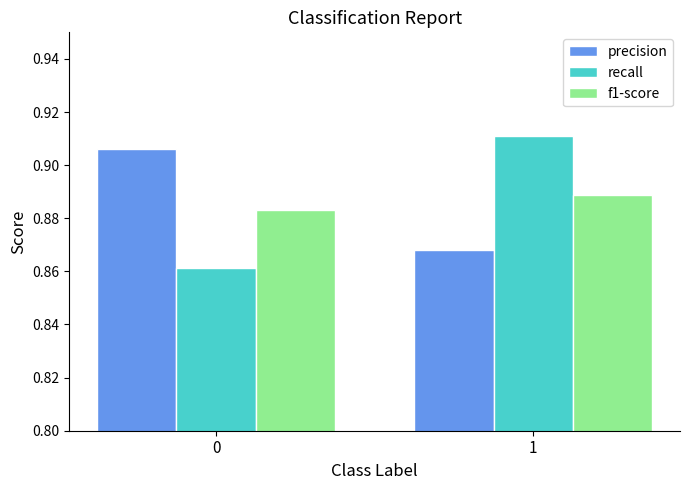

What is the sum of all recall values?

1.8